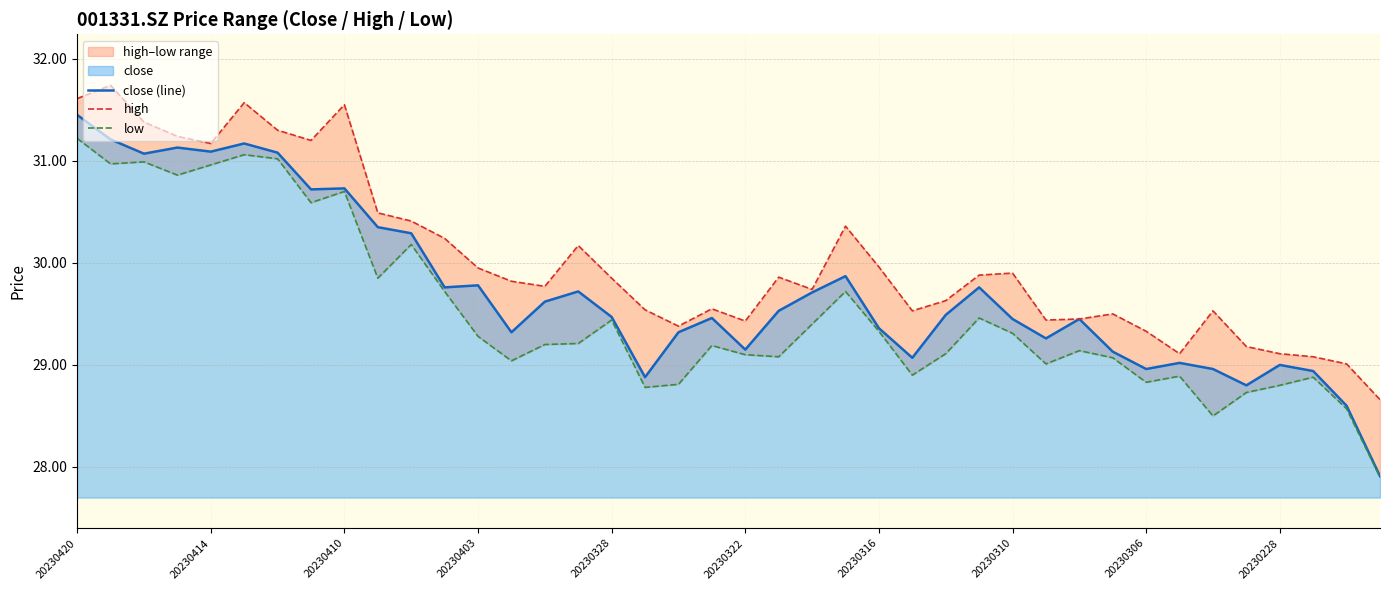

The value of close (line) at 20230410 is 8.3. True or false?

False